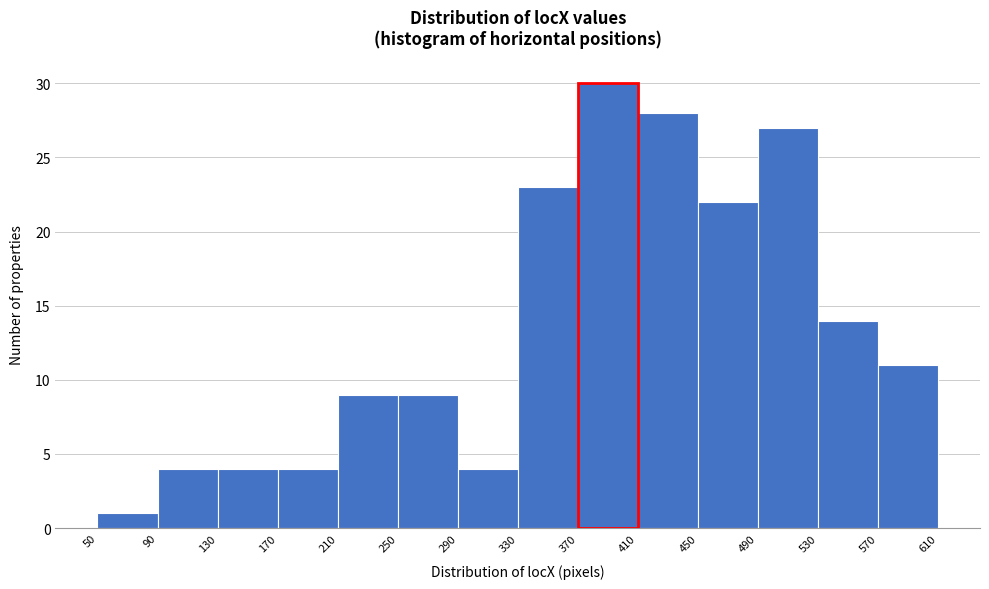

Reading left to right, list every bar in this chart as the range it spans on the x-axis followed by its height. The values are not printed on the chart, so give them approximately, as read against the axis.

50 to 90: 1
90 to 130: 4
130 to 170: 4
170 to 210: 4
210 to 250: 9
250 to 290: 9
290 to 330: 4
330 to 370: 23
370 to 410: 30
410 to 450: 28
450 to 490: 22
490 to 530: 27
530 to 570: 14
570 to 610: 11